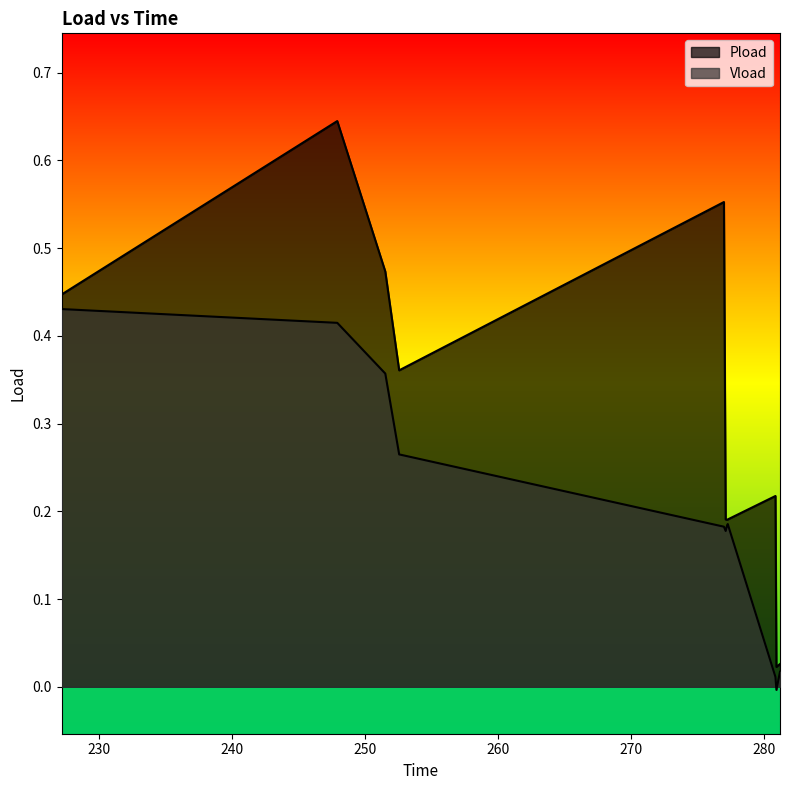

Which category has the highest value in the Pload series?

247.896